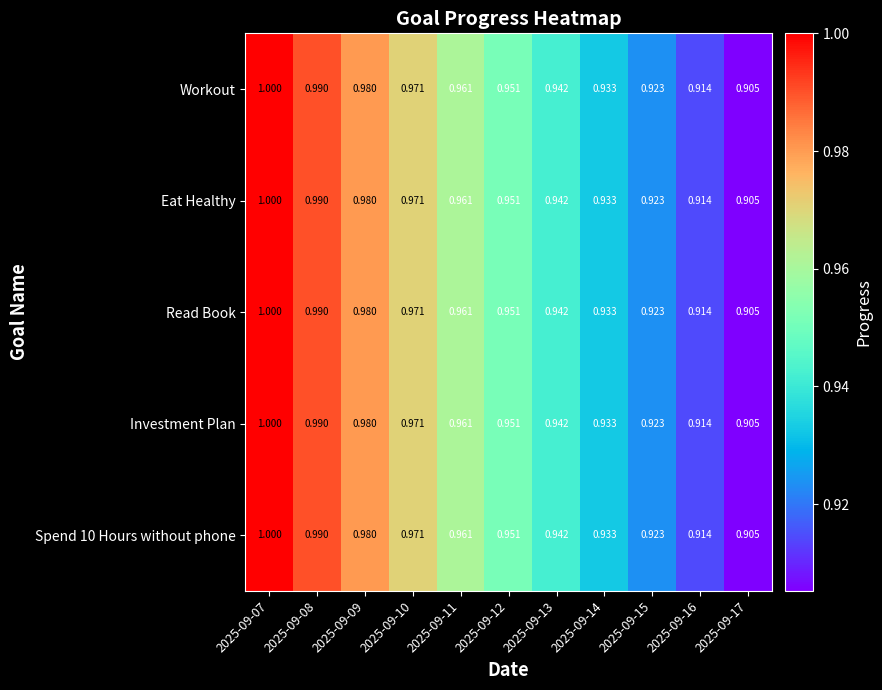

Is the value of Workout at 2025-09-13 greater than the value of Spend 10 Hours without phone at 2025-09-17?

Yes